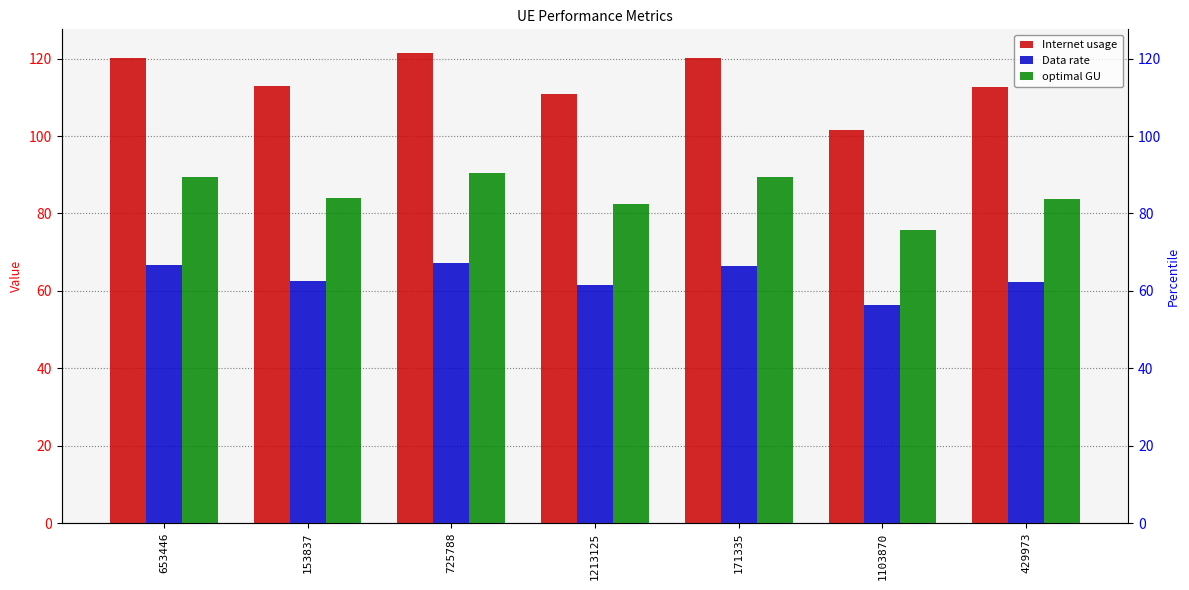

Between 153837 and 429973, which is larger?

153837